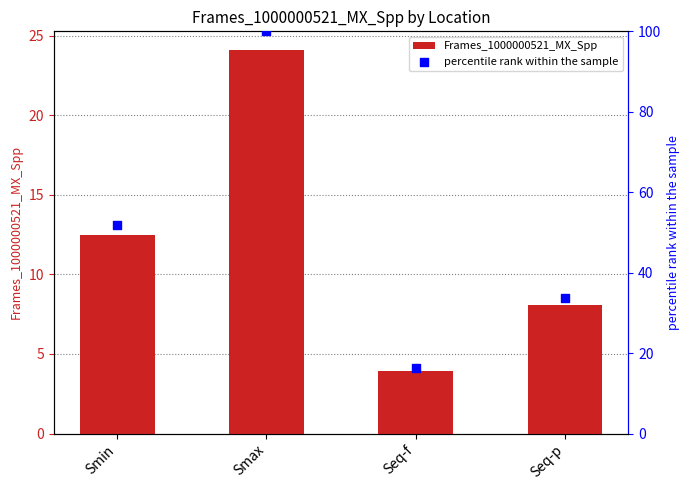

At how many categories does at least one series exceed 82?

1